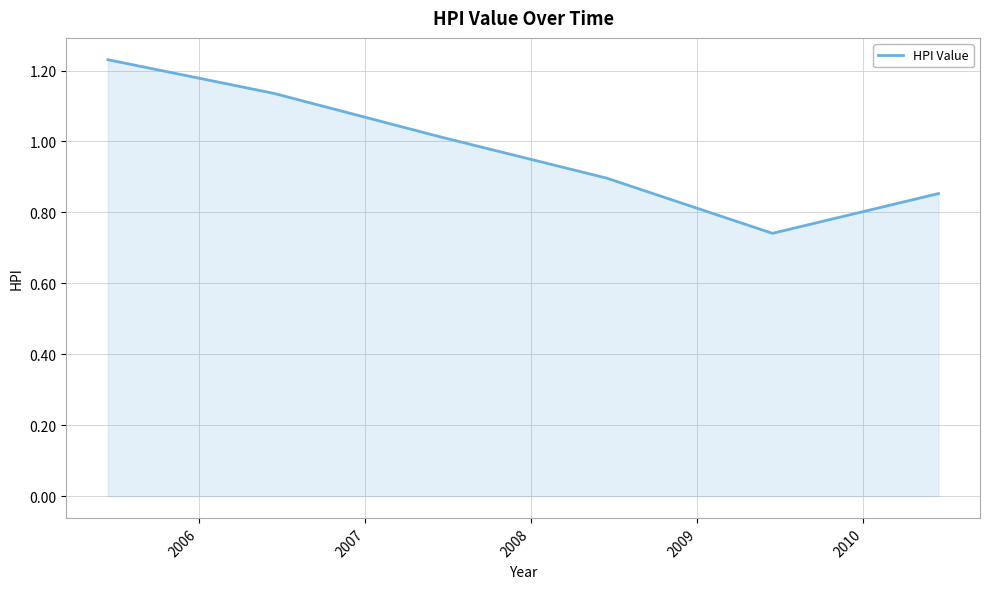

How many values are below 1?

3